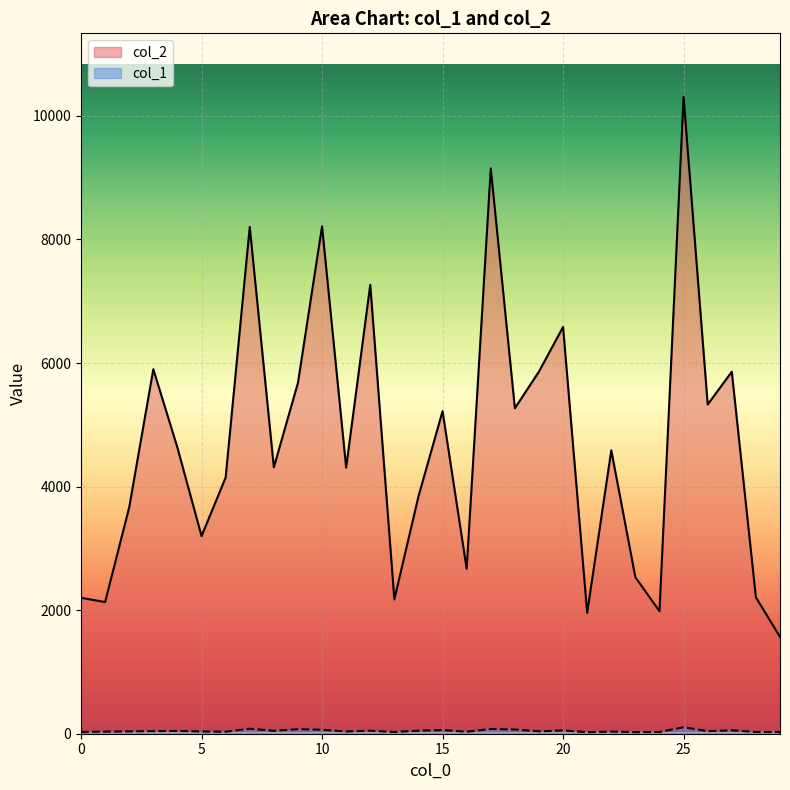

Which series has the largest total across all categories?

col_2